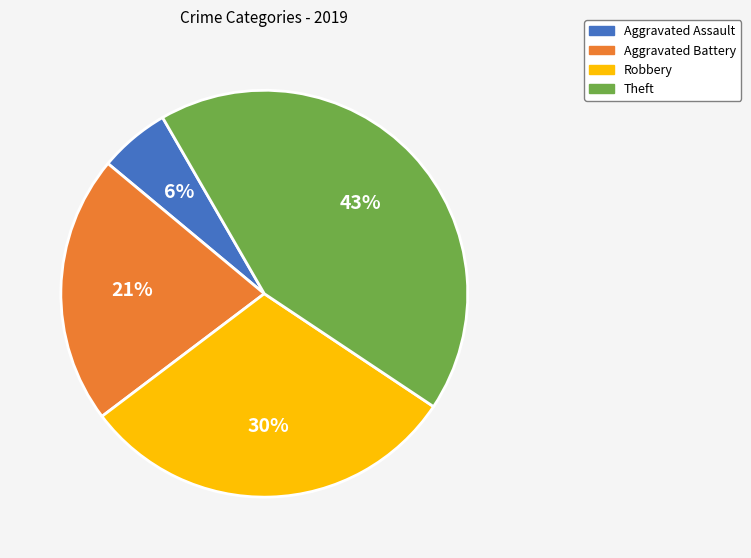

Rank the categories by value from lowest to highest.

Aggravated Assault, Aggravated Battery, Robbery, Theft